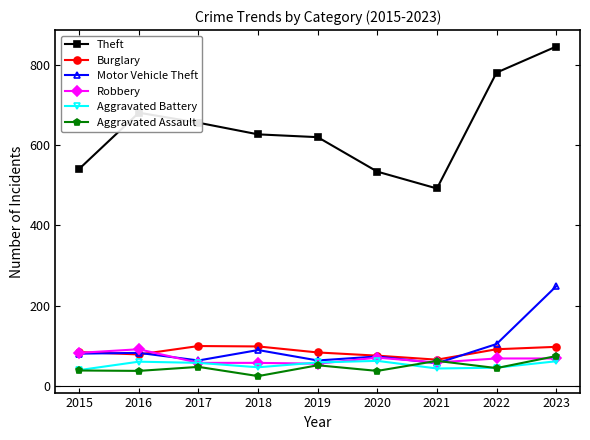

True or false: Aggravated Battery and Burglary intersect in this chart.

False